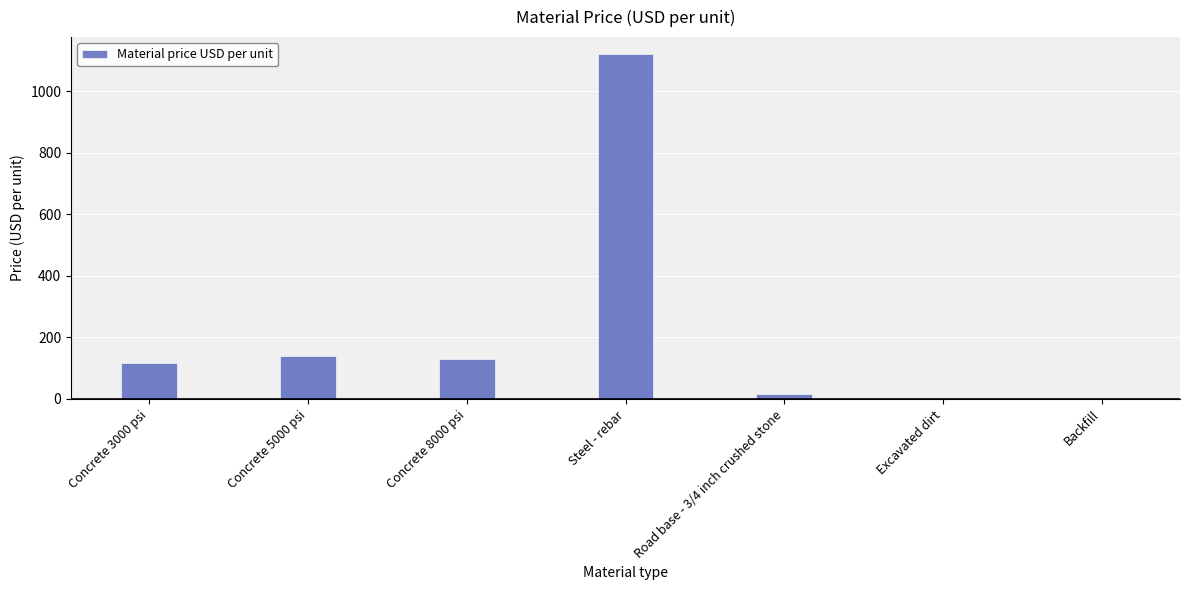

Which has a higher value, Steel - rebar or Road base - 3/4 inch crushed stone?

Steel - rebar